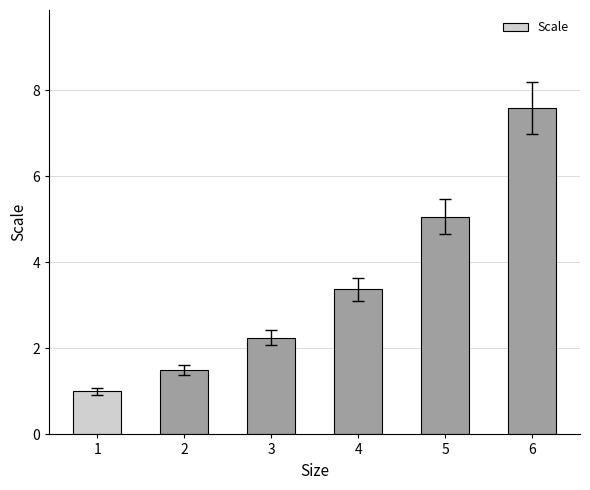

At which label is the value closest to 4?

4